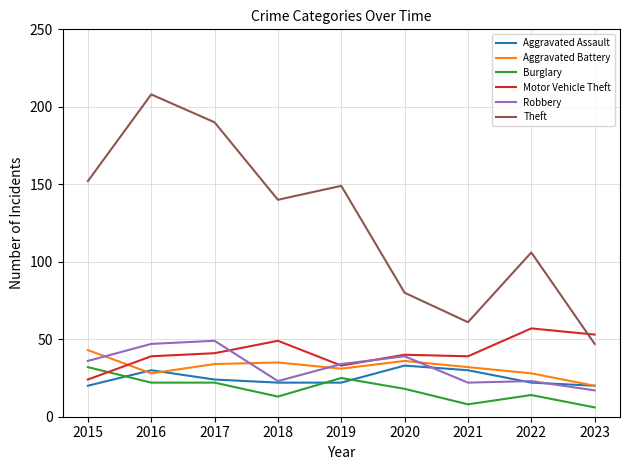

True or false: Theft and Burglary cross at least once.

False